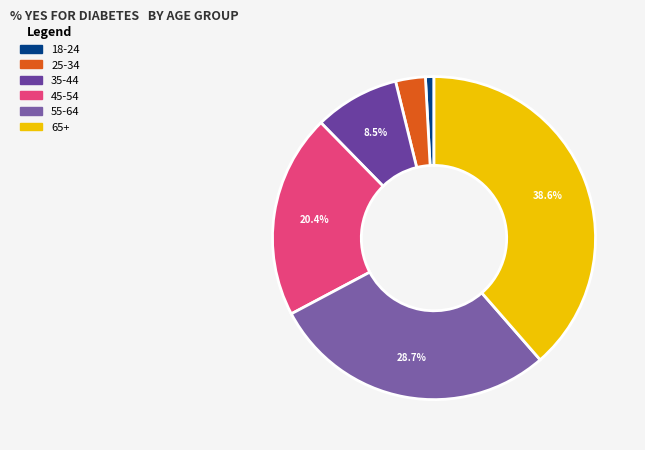

Is there a majority slice in this chart?

No